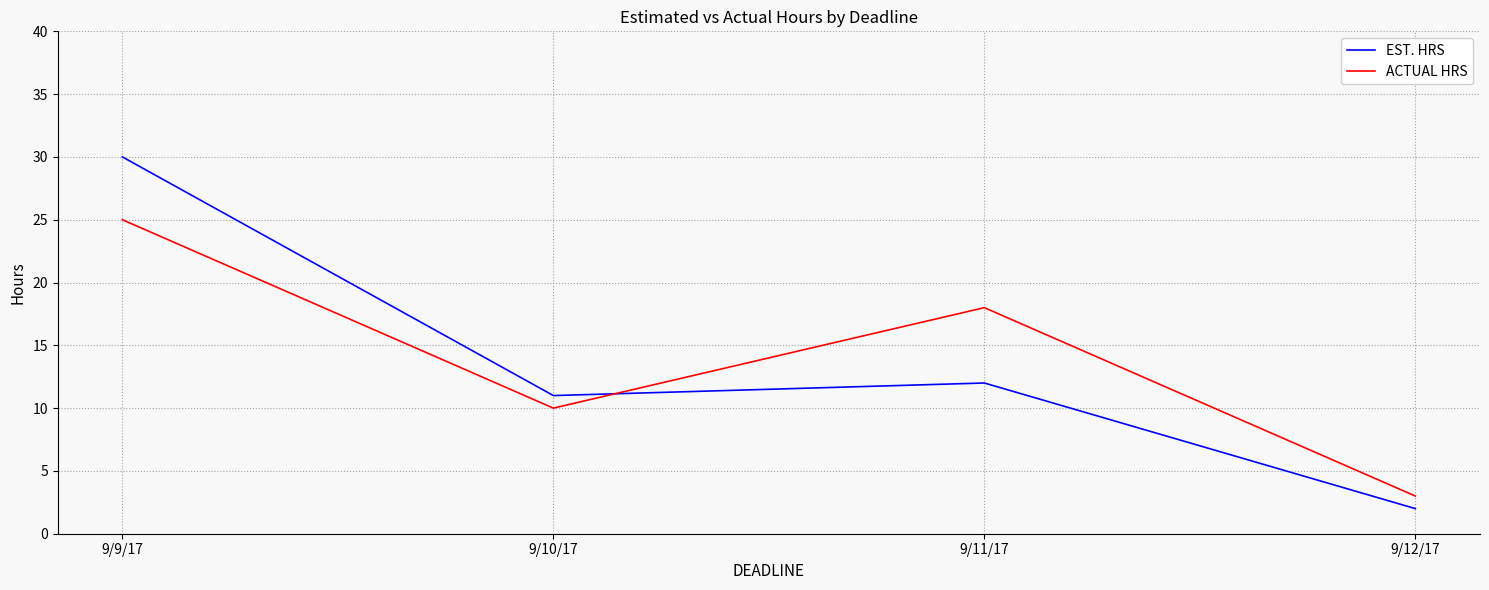

Reading left to right, what are all the values shown in this chart?

EST. HRS: 9/9/17=30	9/10/17=11	9/11/17=12	9/12/17=2
ACTUAL HRS: 9/9/17=25	9/10/17=10	9/11/17=18	9/12/17=3